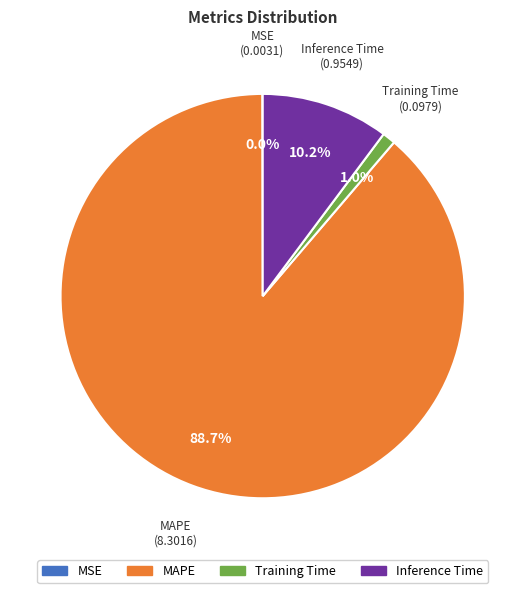

What is the largest slice in the pie chart?

MAPE